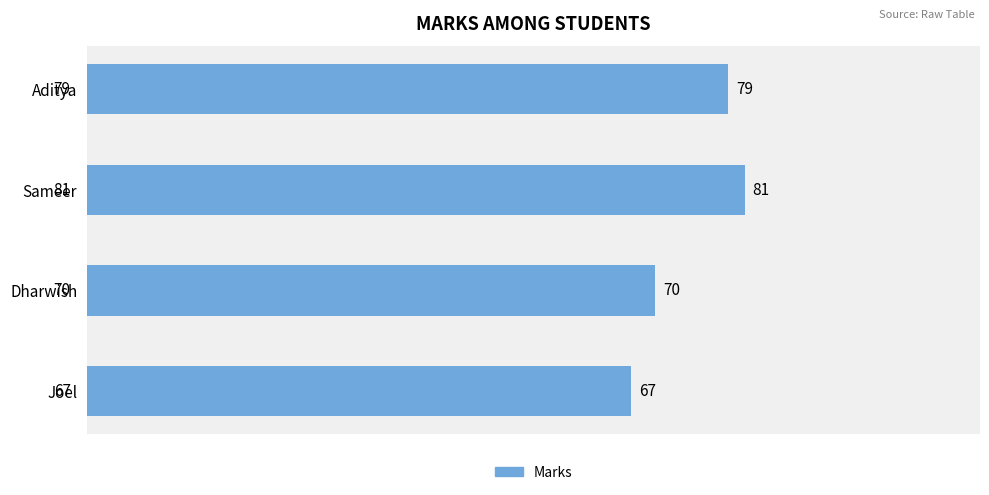

What is the label of the 1st bar from the top?

Aditya